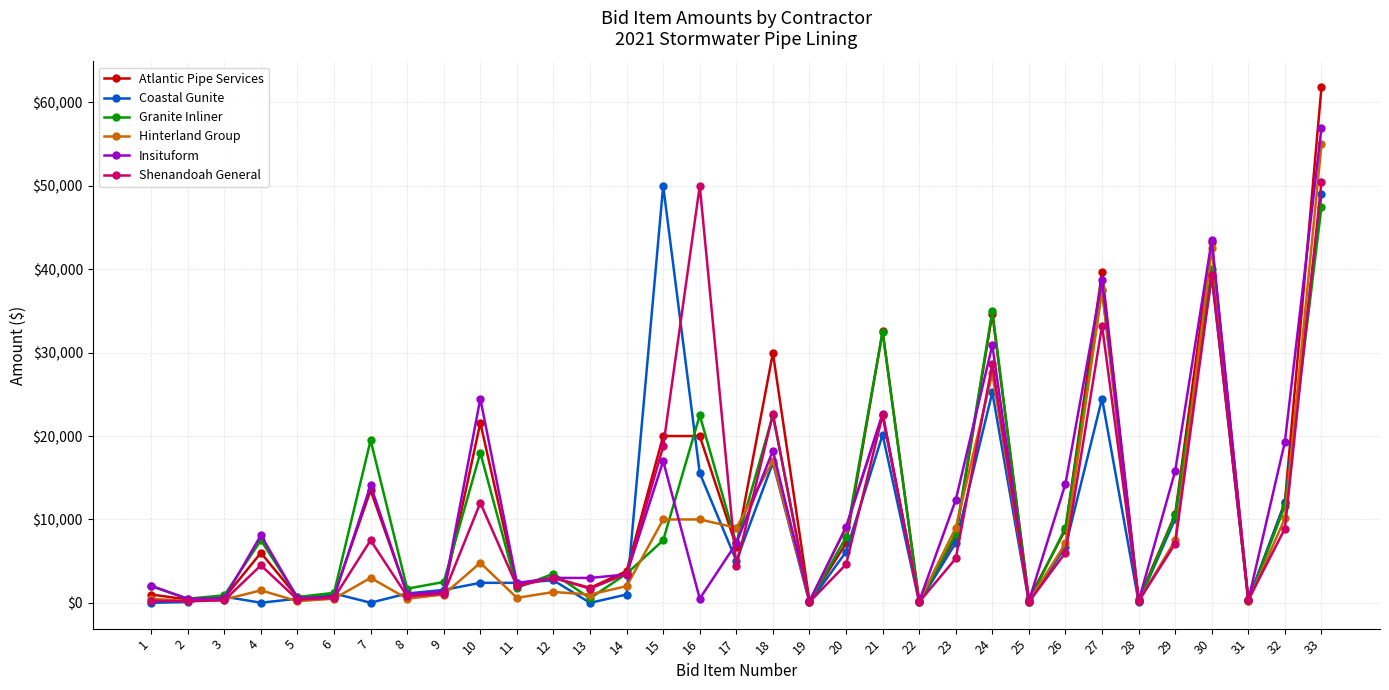

What is the greatest value displayed?

61820.0